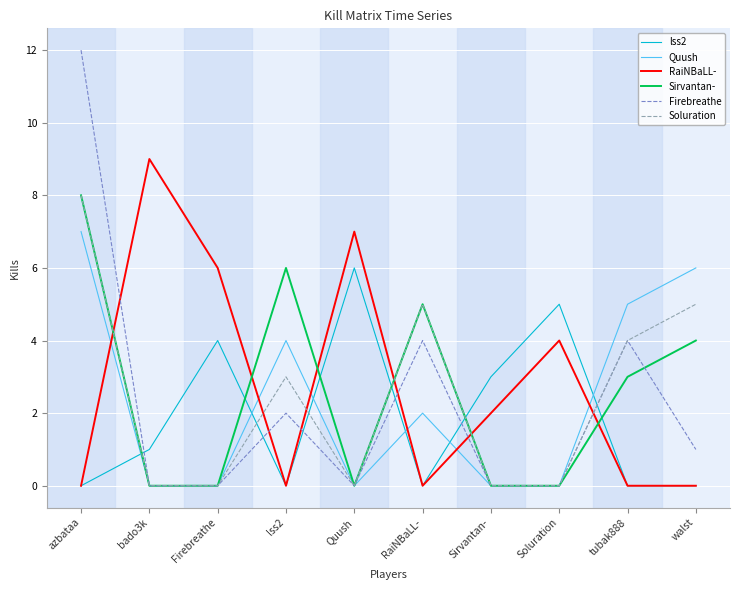

What is the total value across all series at Firebreathe?

10